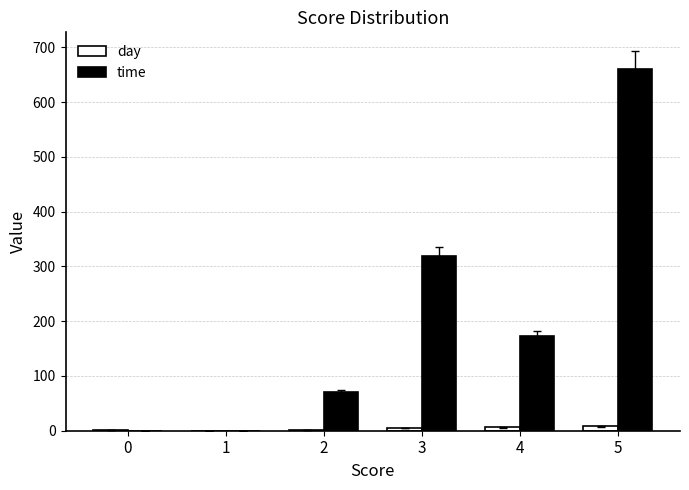

What is the maximum value shown in the chart?

660